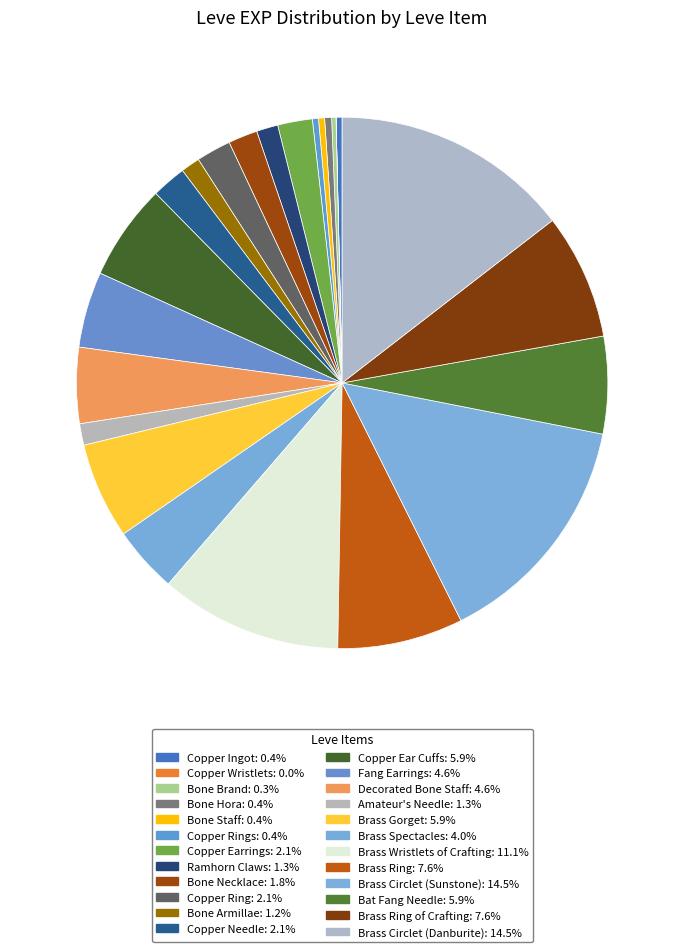

Which category has the smallest portion of the pie?

Copper Wristlets